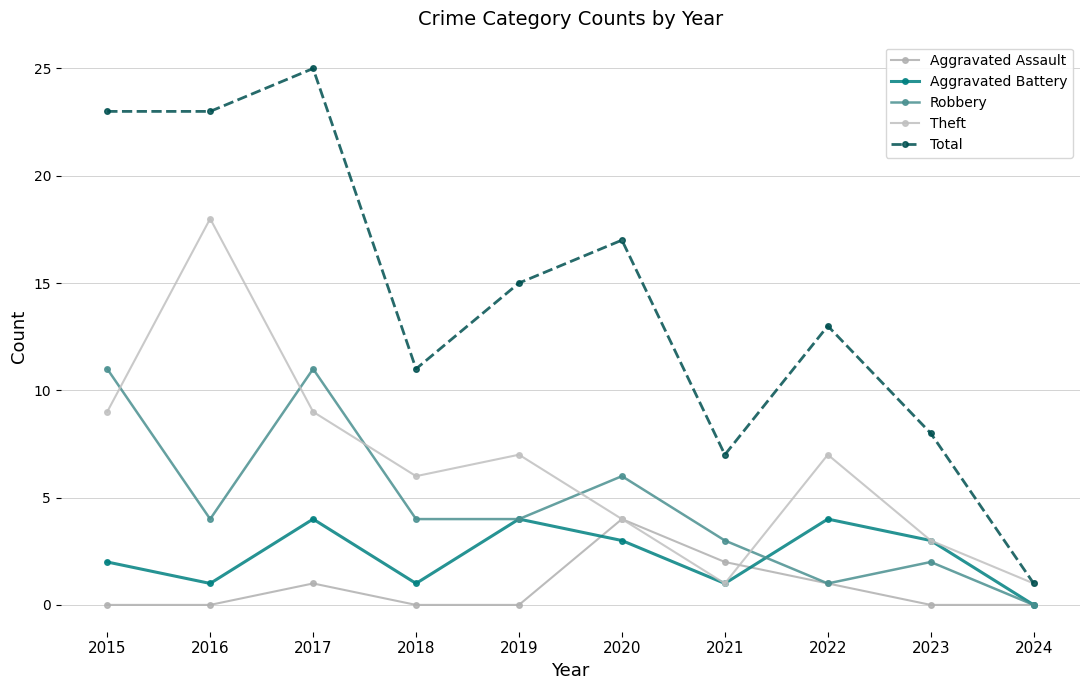

List the labels in order of Aggravated Assault value, largest first.

2020, 2021, 2017, 2022, 2015, 2016, 2018, 2019, 2023, 2024